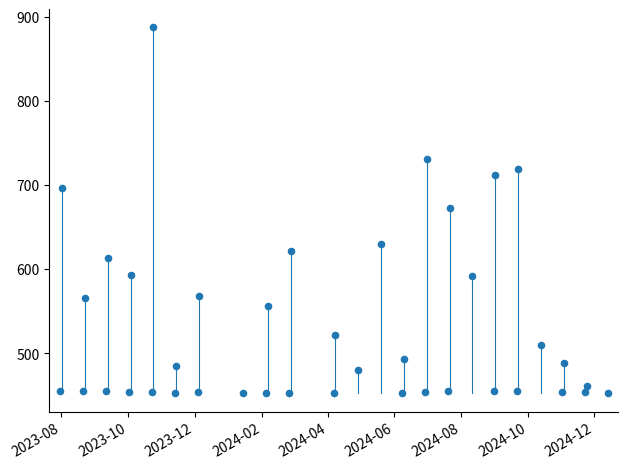

What is the range of X values (max minus min)?

501.0